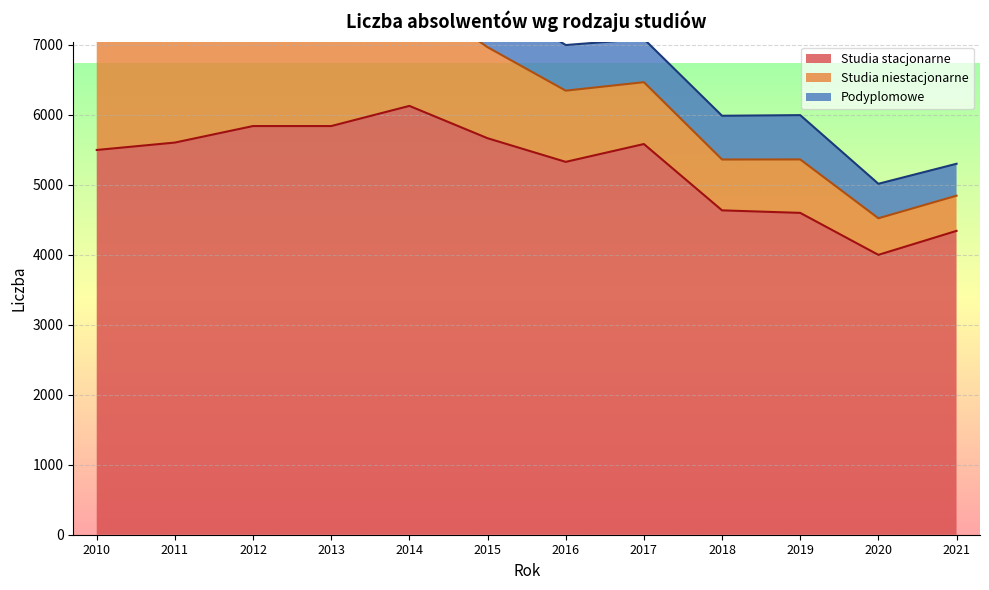

Which series has the widest spread of values?

Studia niestacjonarne